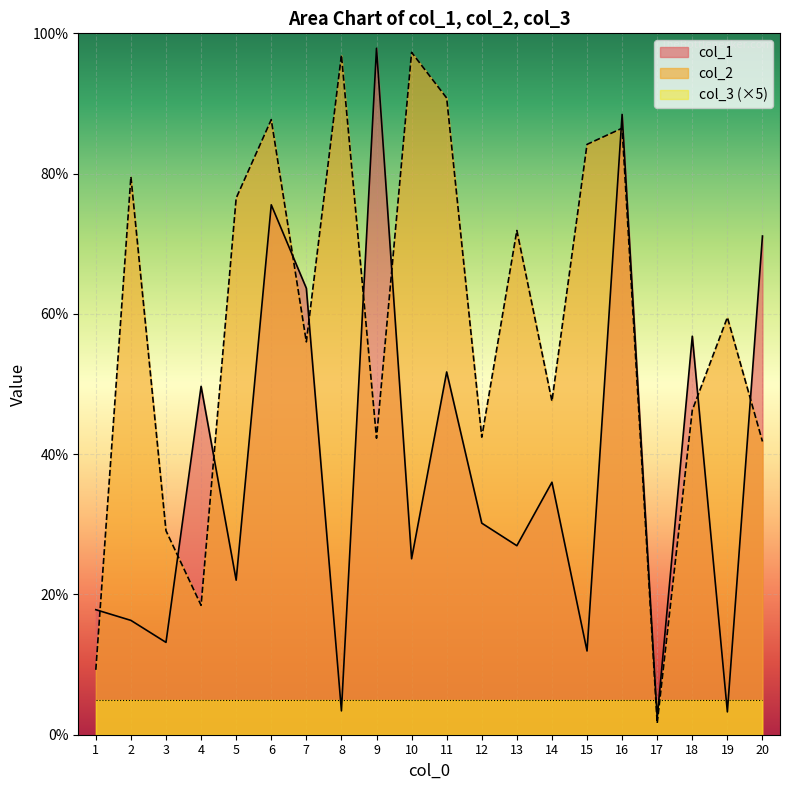

What is the highest value of the col_2 series?

97.3